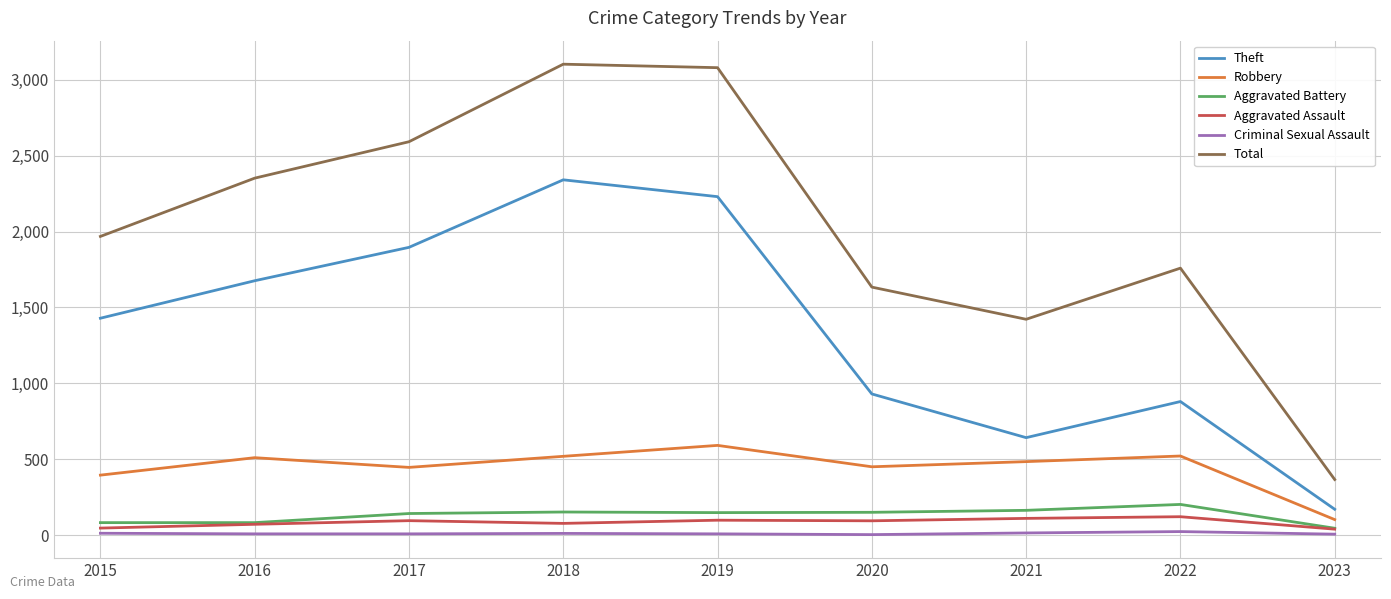

What is the difference between the Criminal Sexual Assault values at 2021 and 2019?

6